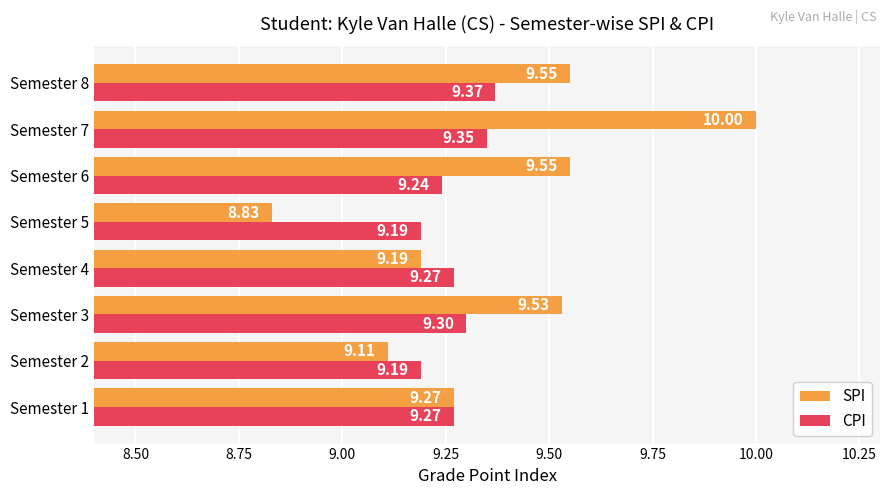

Which series has the largest total across all categories?

SPI